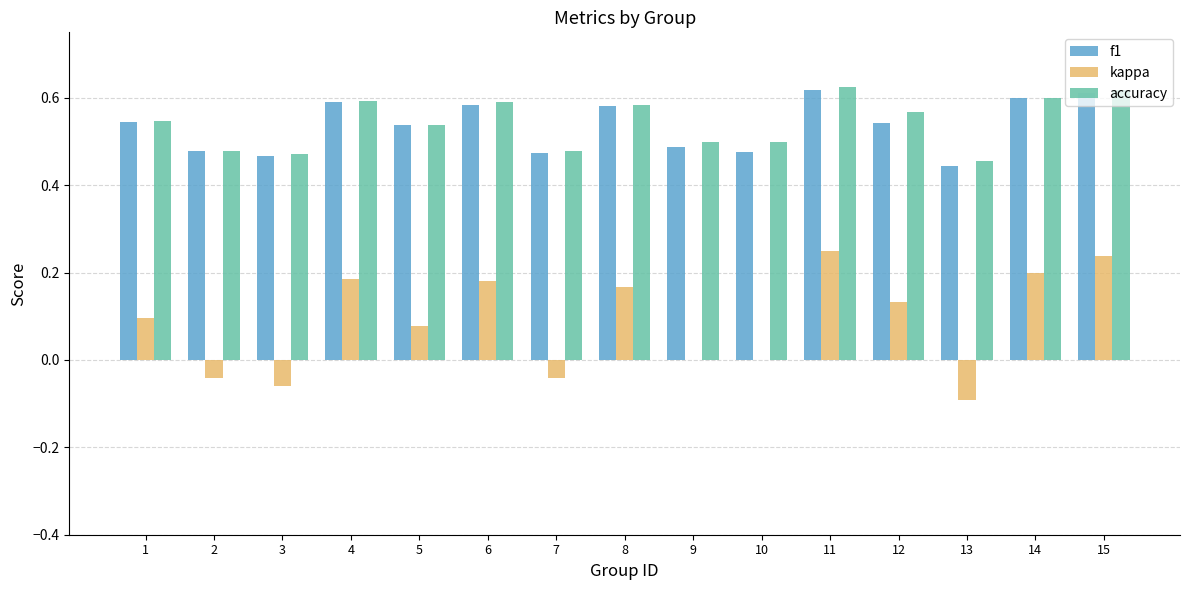

What is the sum of all f1 values?

8.0